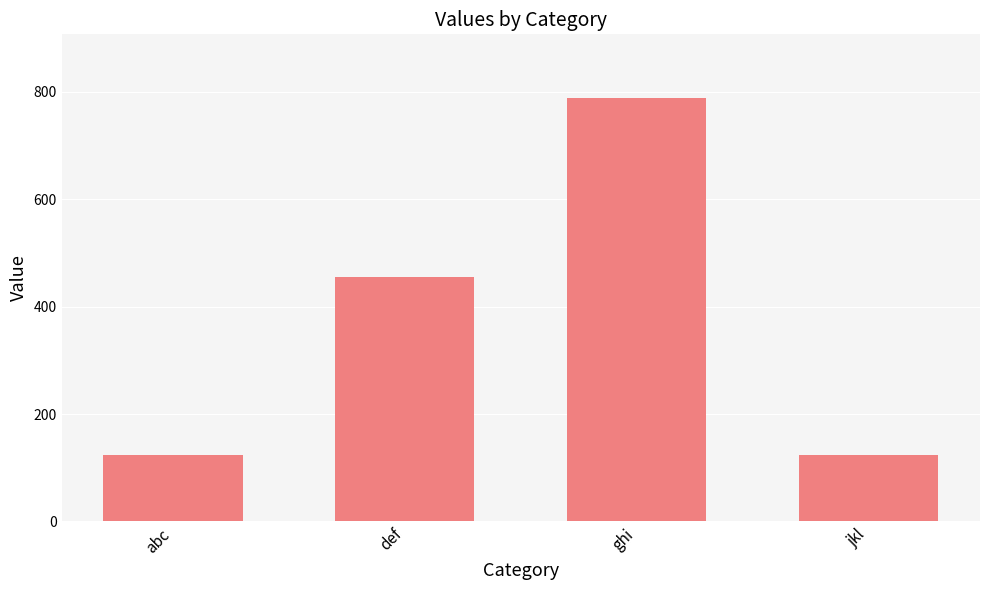

What is the label of the 3rd bar from the right?

def